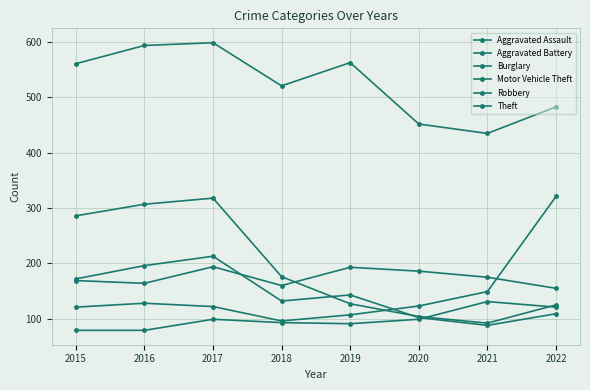

Is it true that Robbery equals 247 at 2019?

False